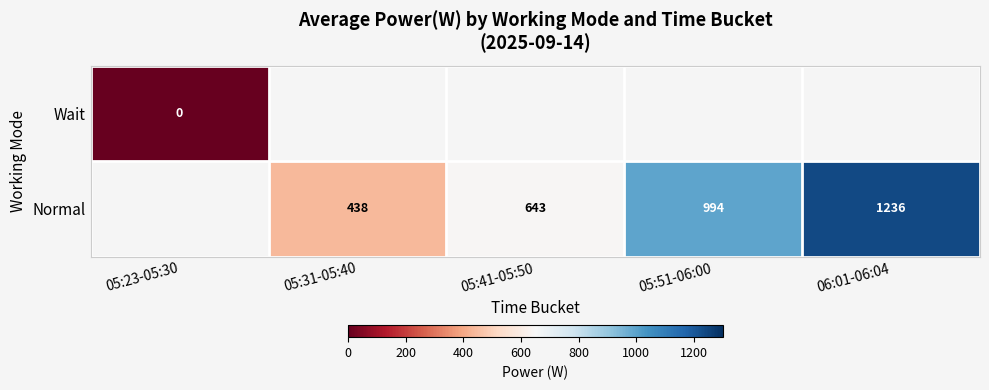

Count the number of categories in the chart.

5